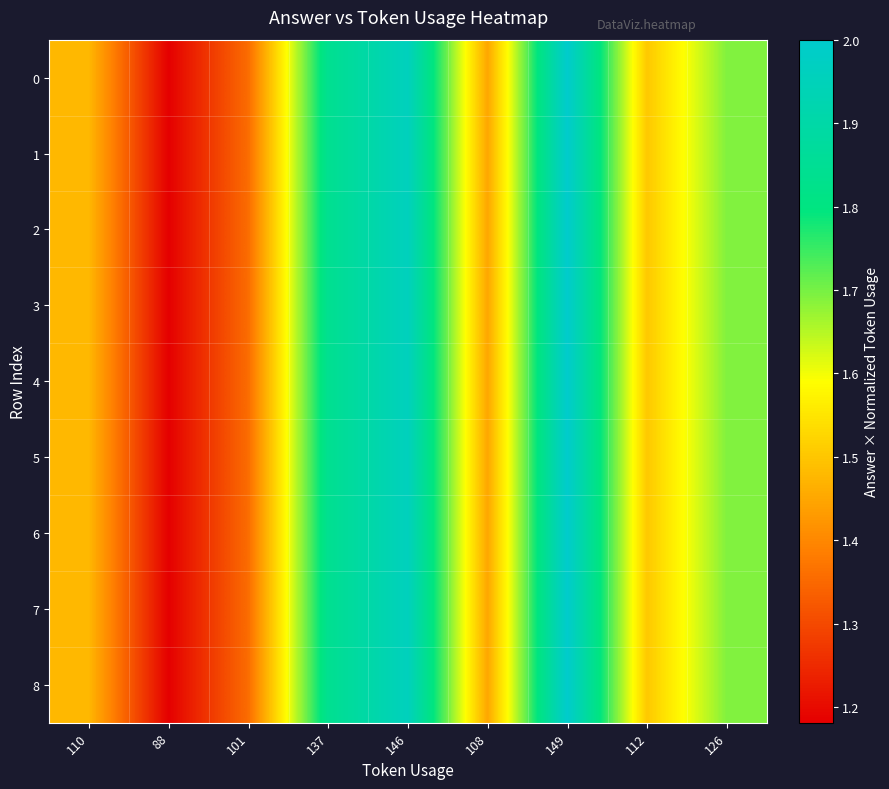

What is the smallest value displayed?

1.2